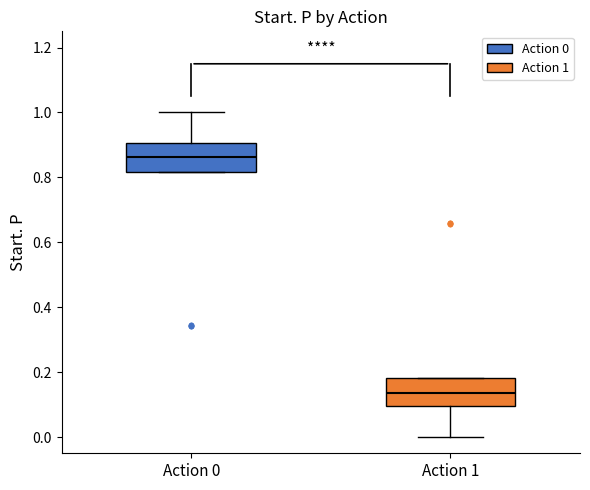

Reading left to right, read every box against the y-axis: the position of its median line, the range the box covers, and the ends of its whiskers. The values are not printed on the chart, so give them approximately, as read against the axis.

Action 0: median 0.86, box 0.82 to 0.90, whiskers 0.82 to 1.00
Action 1: median 0.14, box 0.10 to 0.18, whiskers 0.00 to 0.18